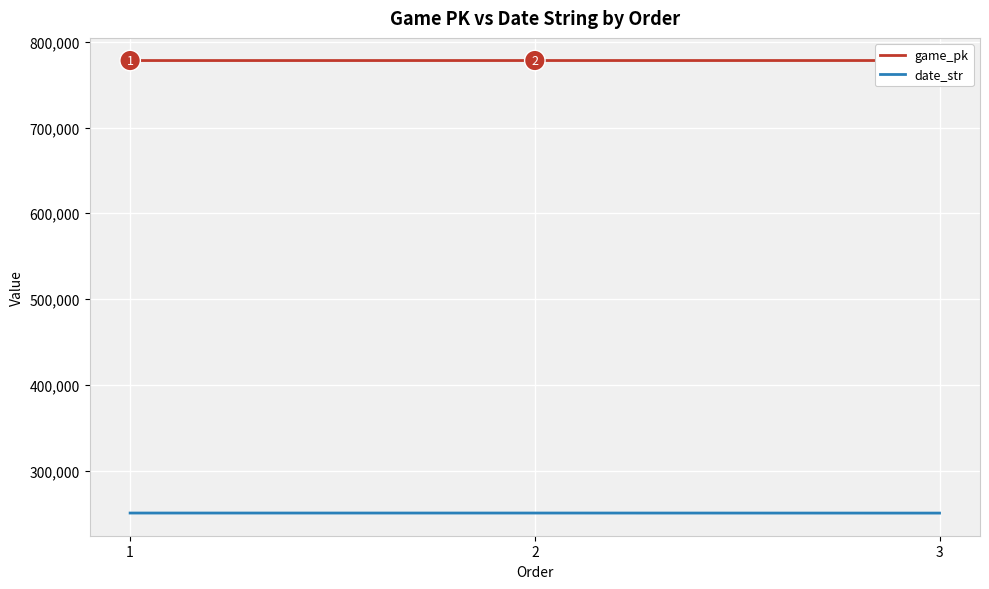

Reading left to right, what are all the values shown in this chart?

game_pk: 1=778083	2=778096	3=778106
date_str: 1=250502	2=250501	3=250430